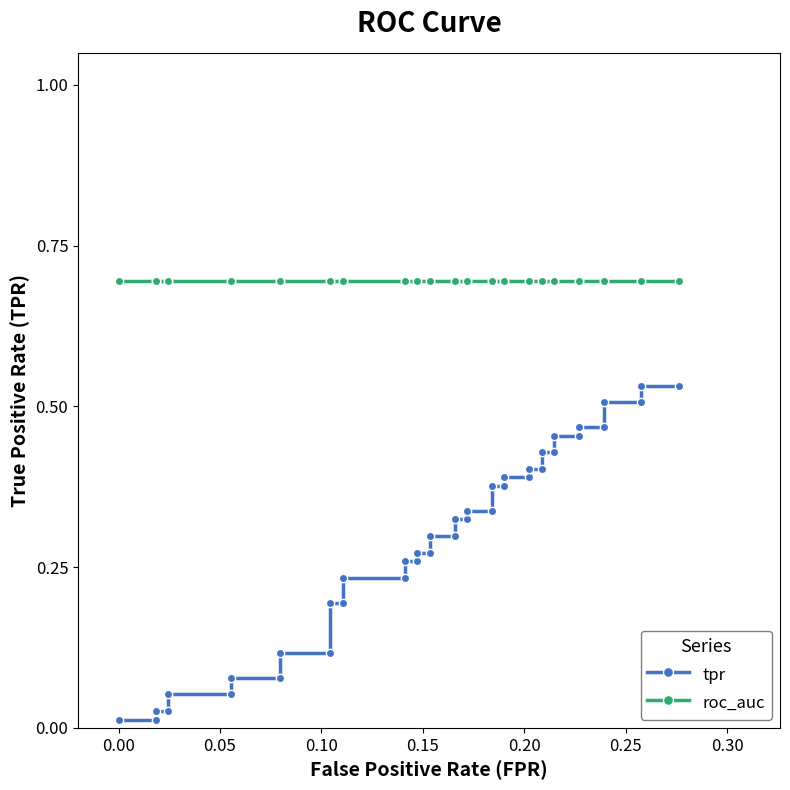

What is the minimum value for roc_auc?

0.7